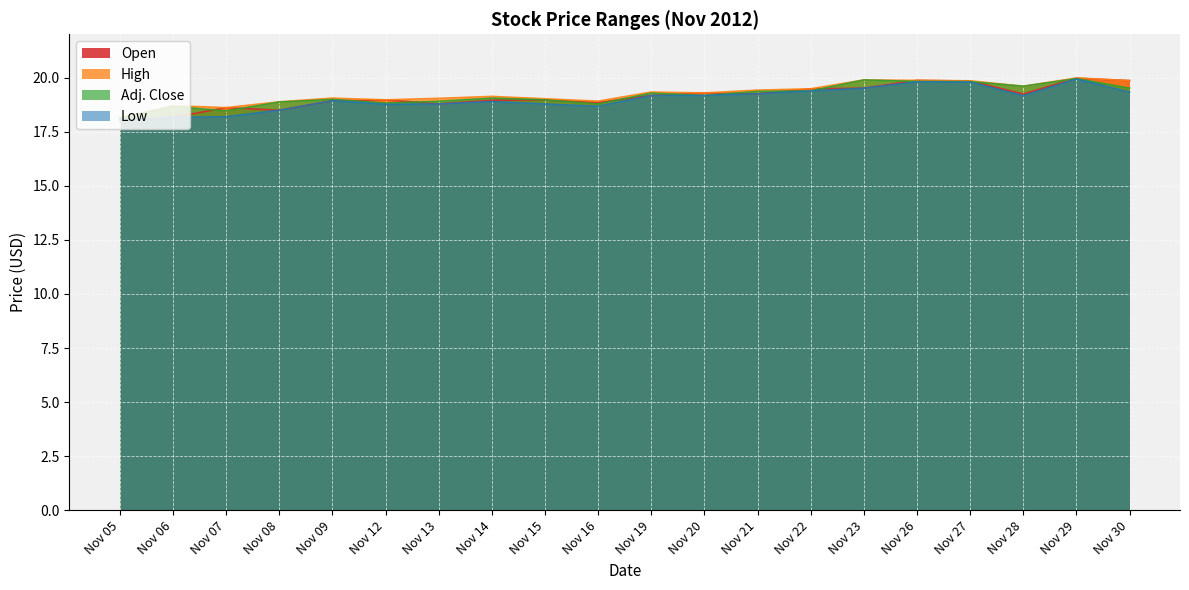

What is the value of the Adj. Close point at the 18th from the left?

19.6